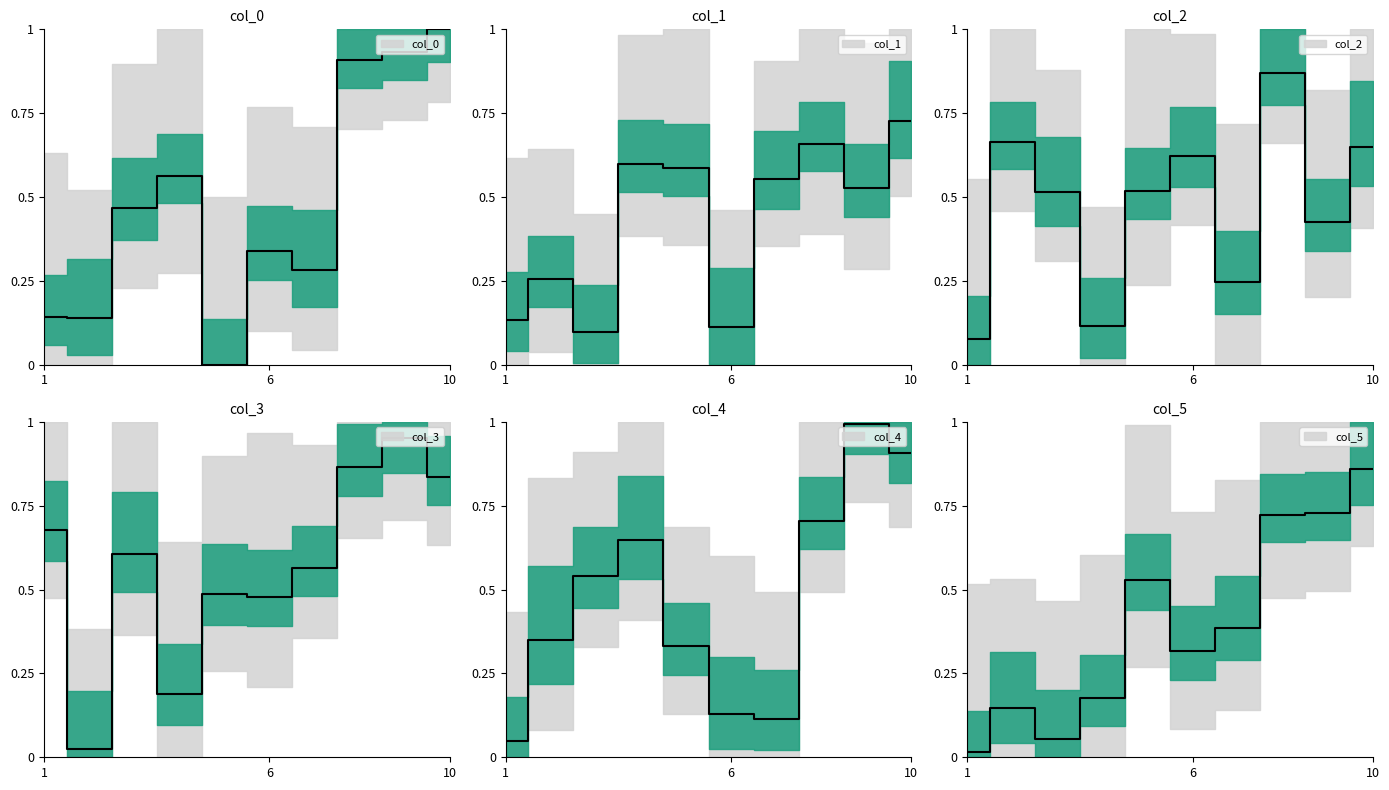

Between 8 and 5, which is larger?

8